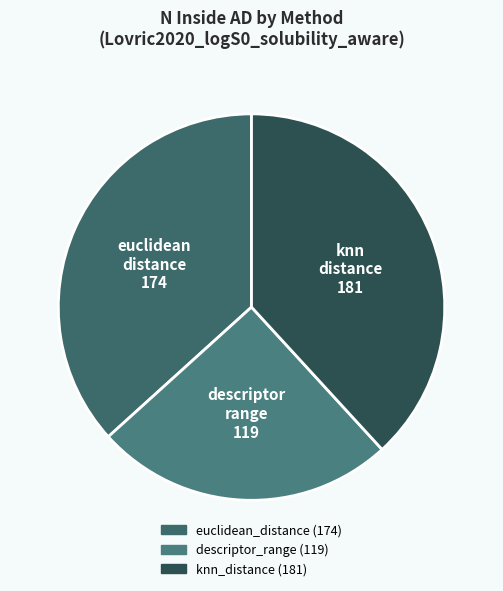

True or false: knn_distance accounts for 38% of the total.

True